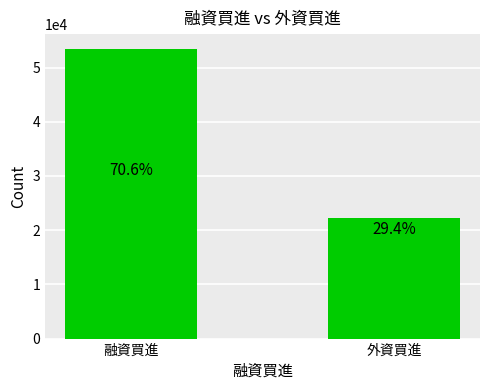

What is the difference between the values at 外資買進 and 融資買進?

31221